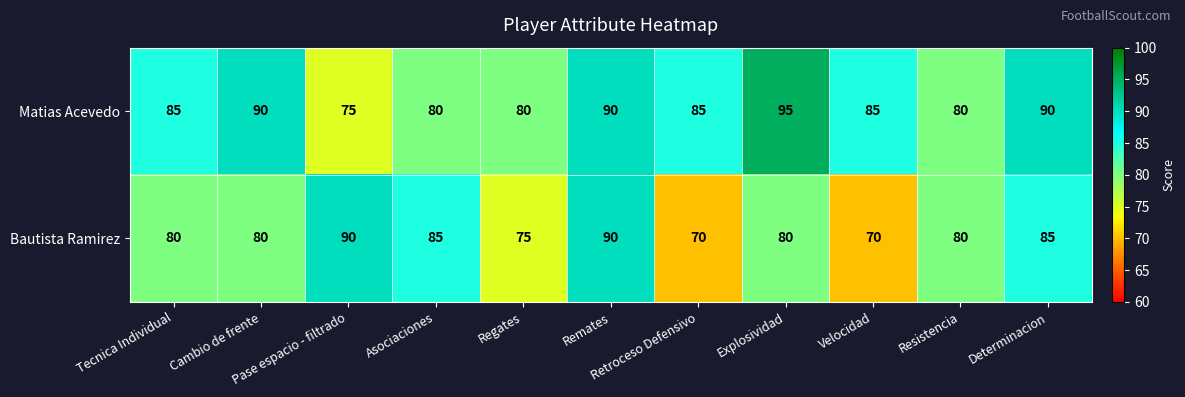

What is the maximum value shown in the chart?

95